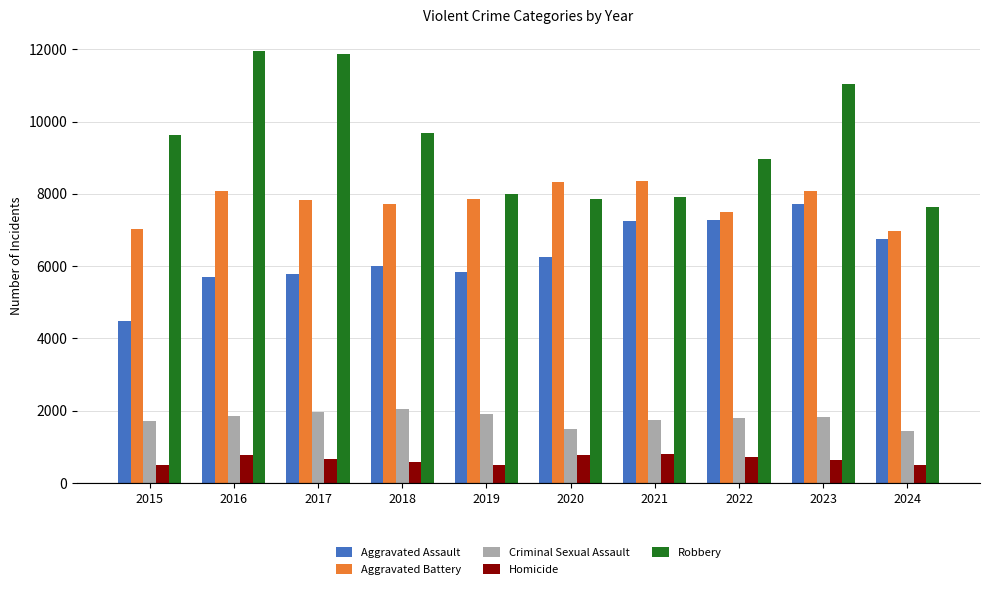

List the series in order of their peak value, highest first.

Robbery, Aggravated Battery, Aggravated Assault, Criminal Sexual Assault, Homicide